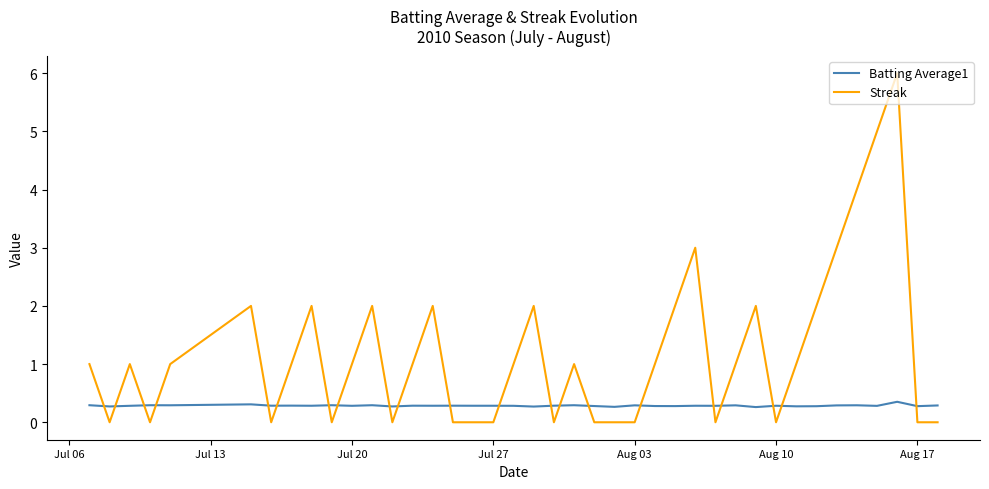

List the series in order of their overall mean, lowest first.

Batting Average1, Streak